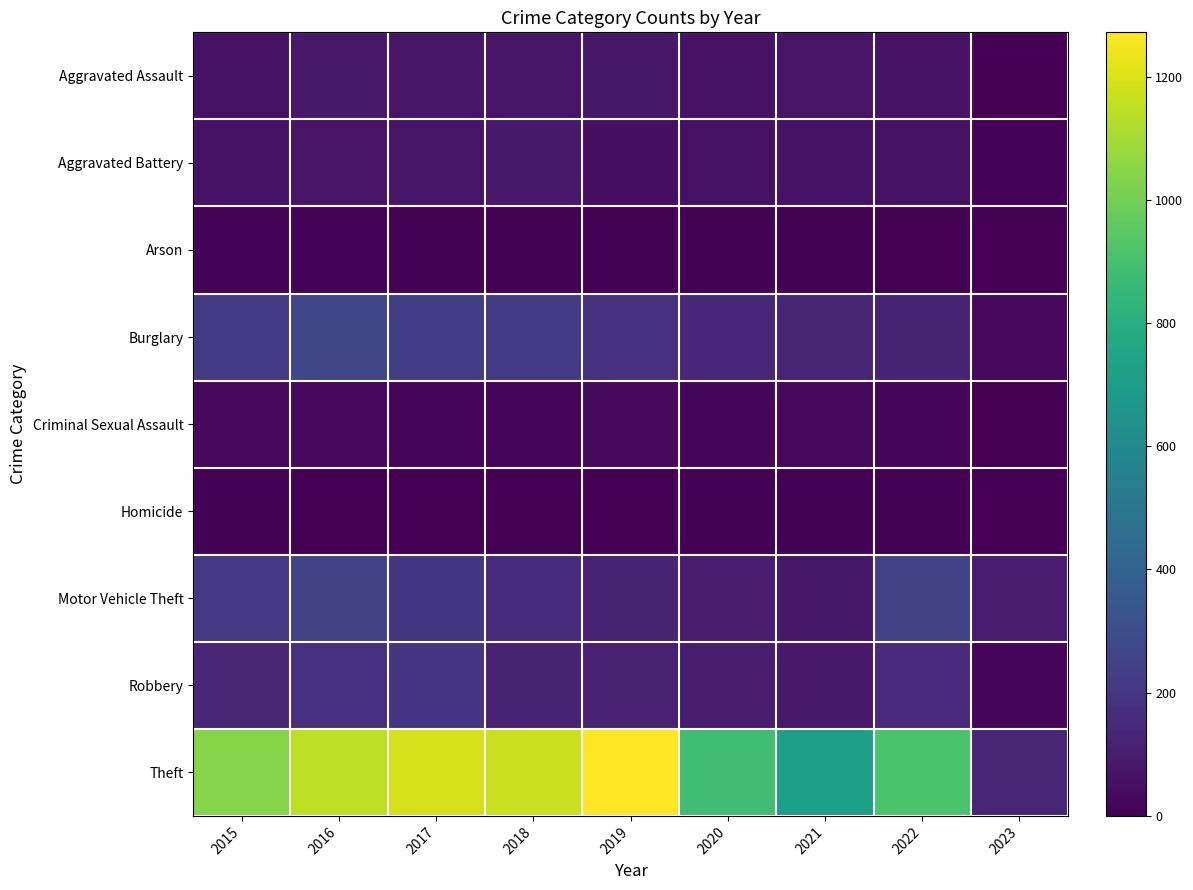

Which label corresponds to the smallest value in the chart?

2023